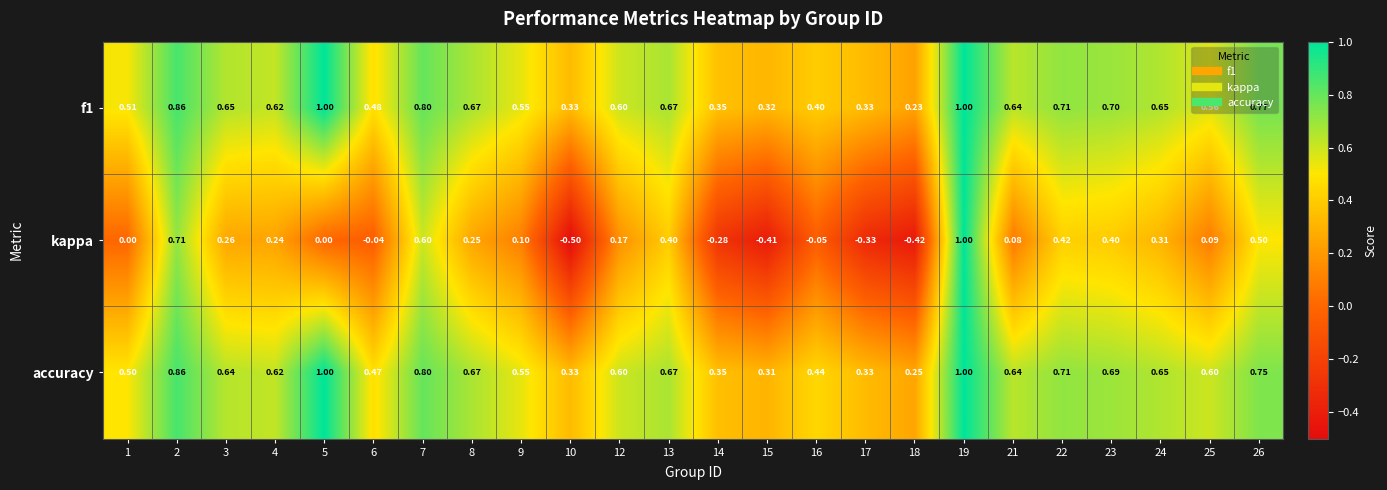

How many data points does each series have?

24